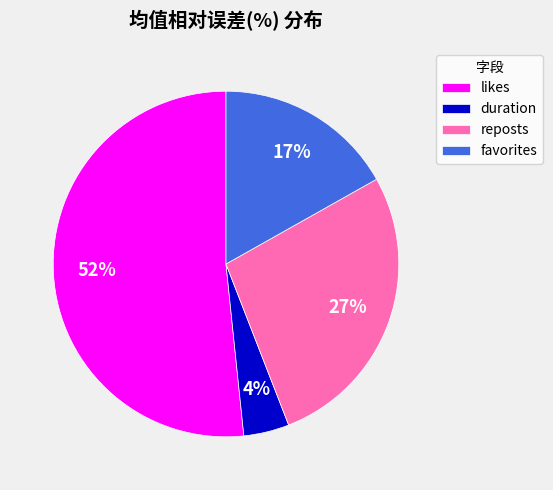

To the nearest percent, what portion does reposts represent?

27%